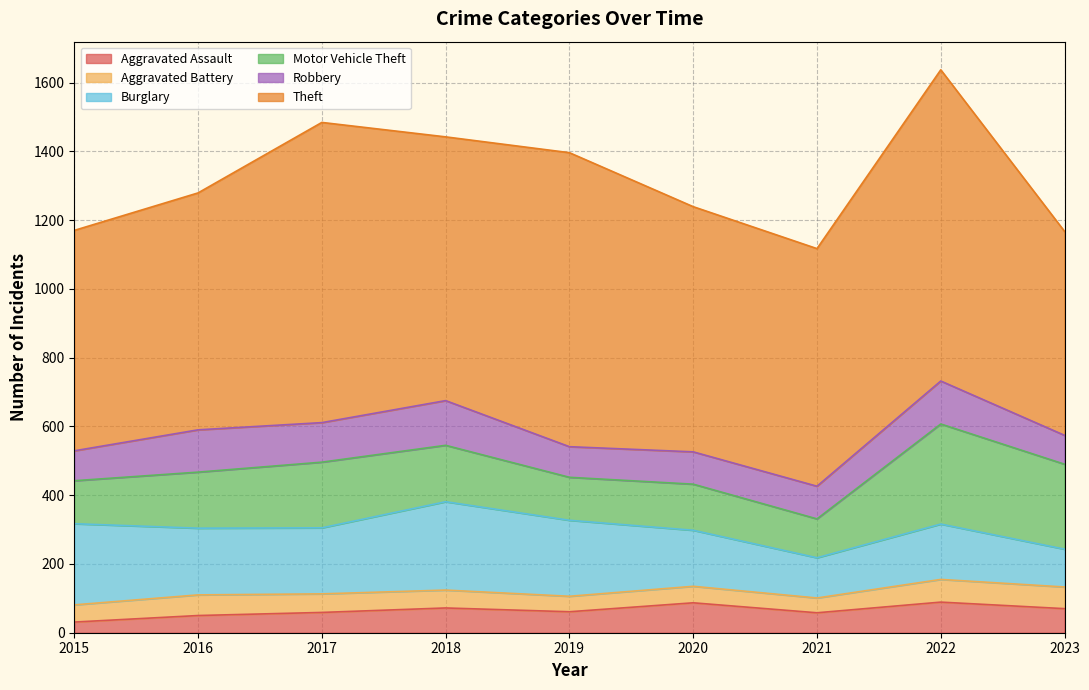

What is the value of the Burglary point at the 7th from the left?

117